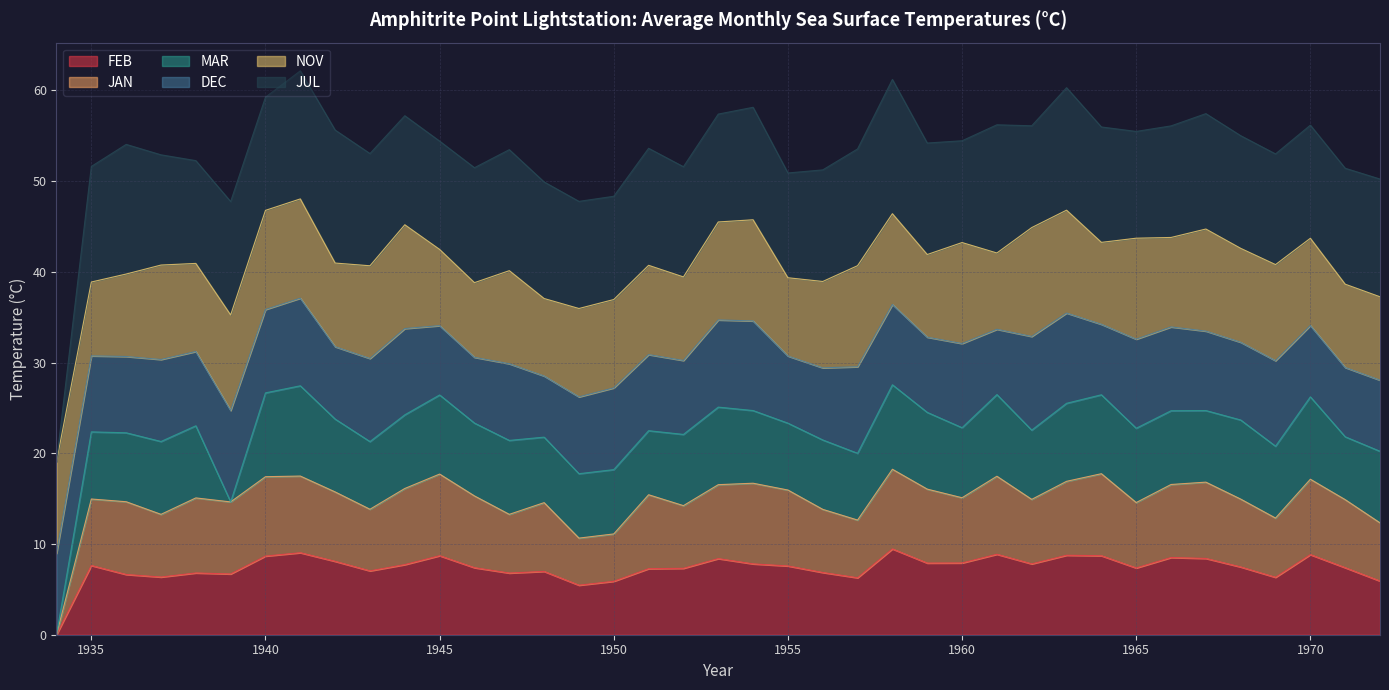

What is the highest value of the FEB series?

9.5